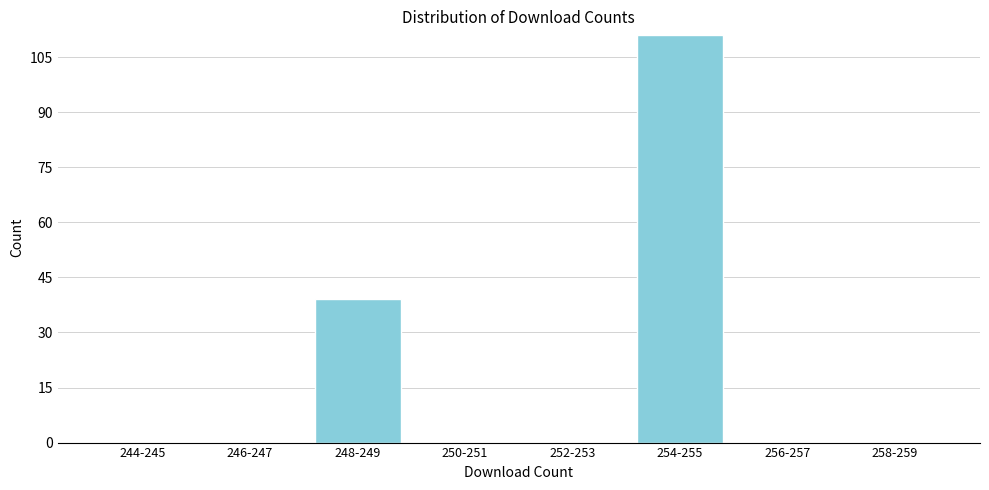

Reading right to left, what are all the values shown in this chart?

258-259=0	256-257=0	254-255=111	252-253=0	250-251=0	248-249=39	246-247=0	244-245=0